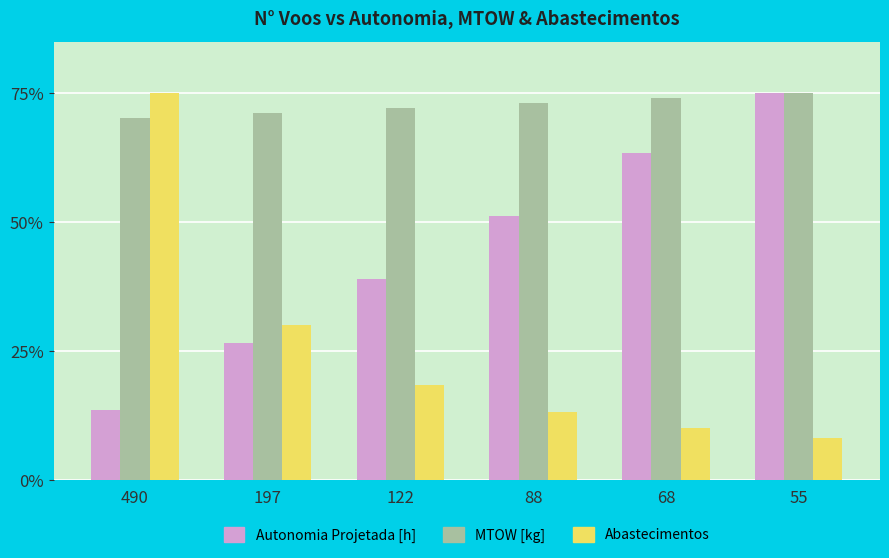

What is the average value of the MTOW [kg] series?

72.6